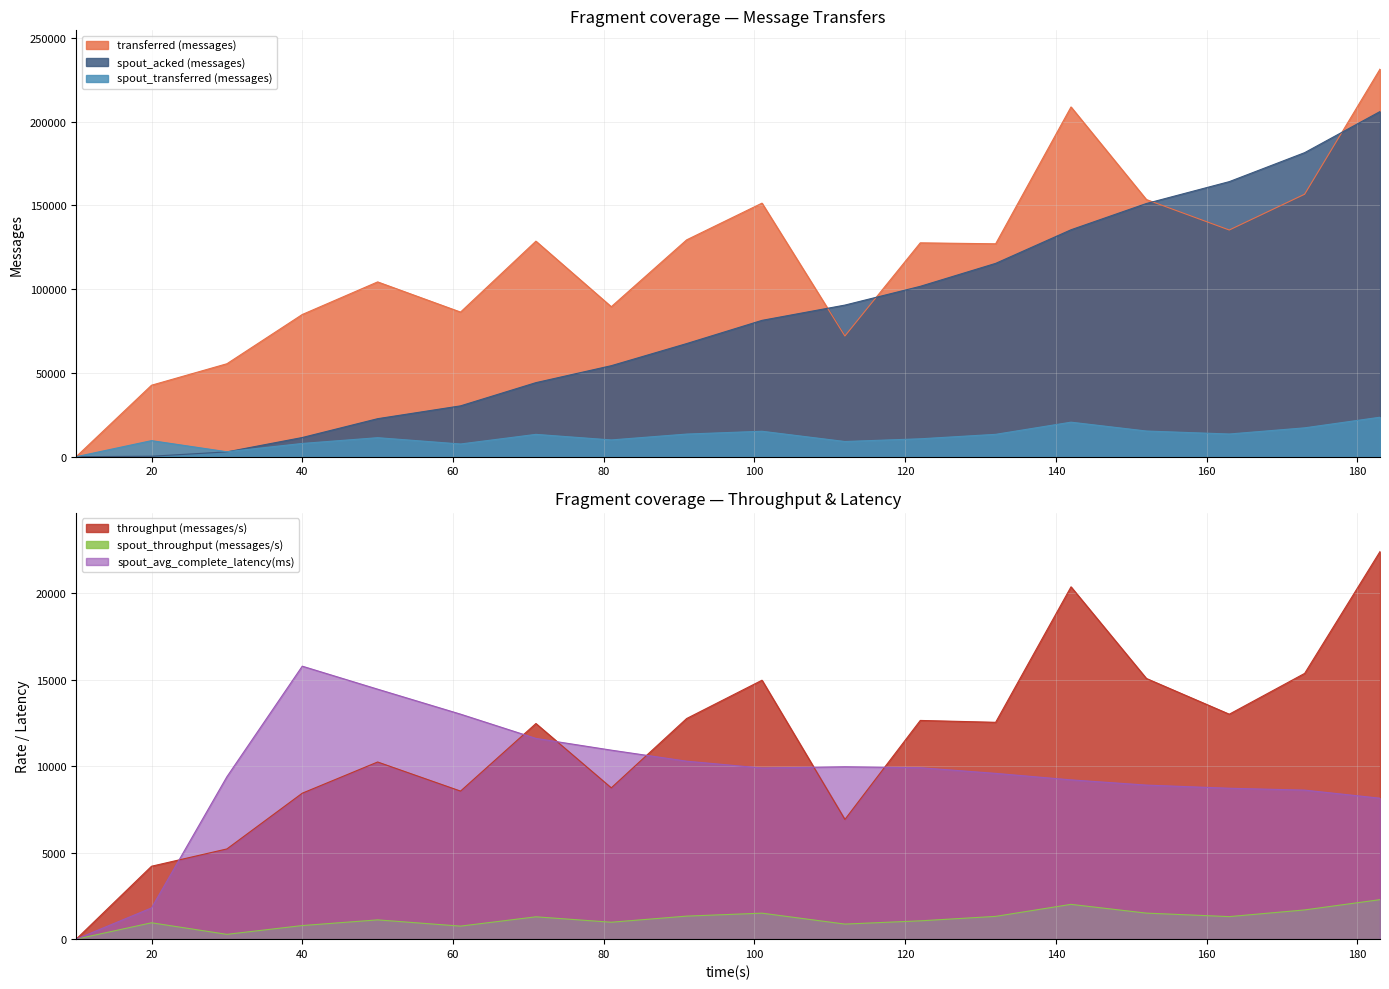

Which category has the highest value across all series?

183